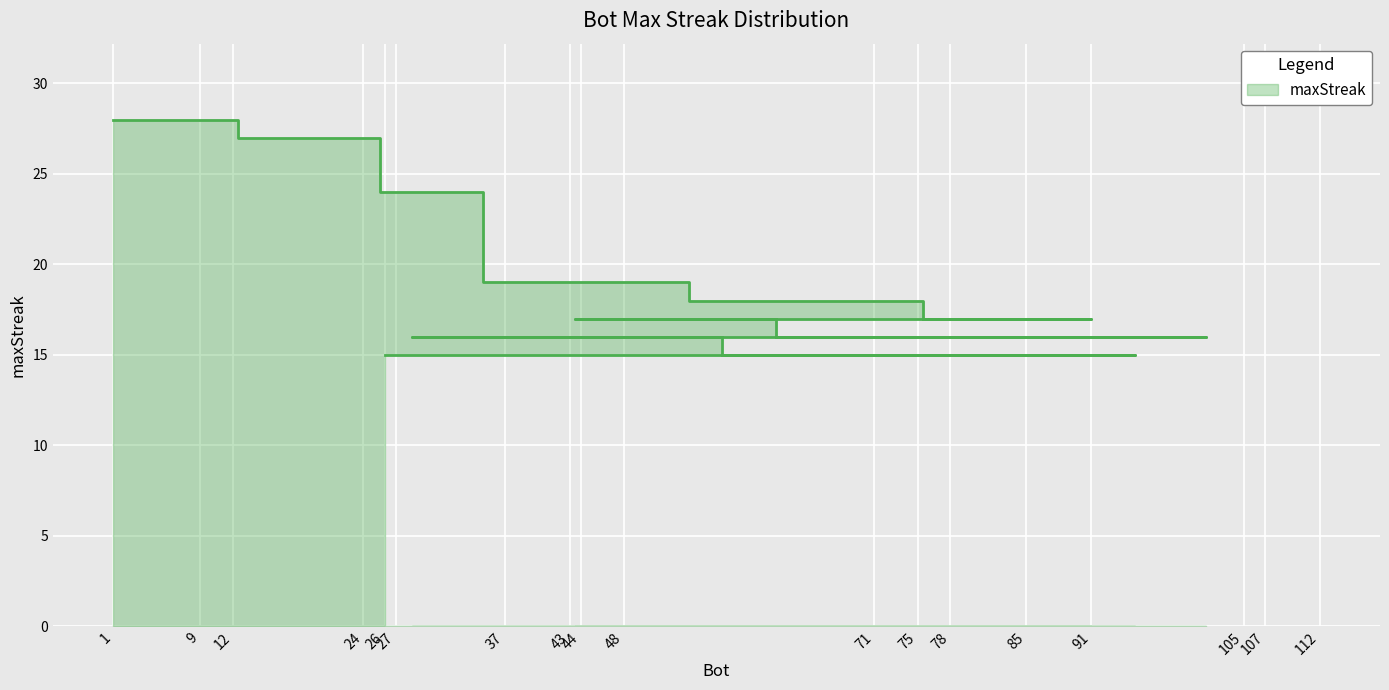

Where is the data nearest to the value 21?

43